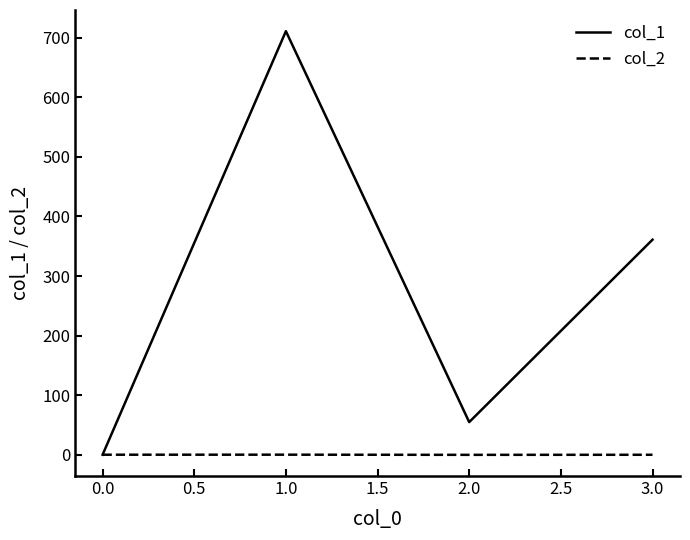

True or false: col_1 has a value of 93.4 at 1.0.

False